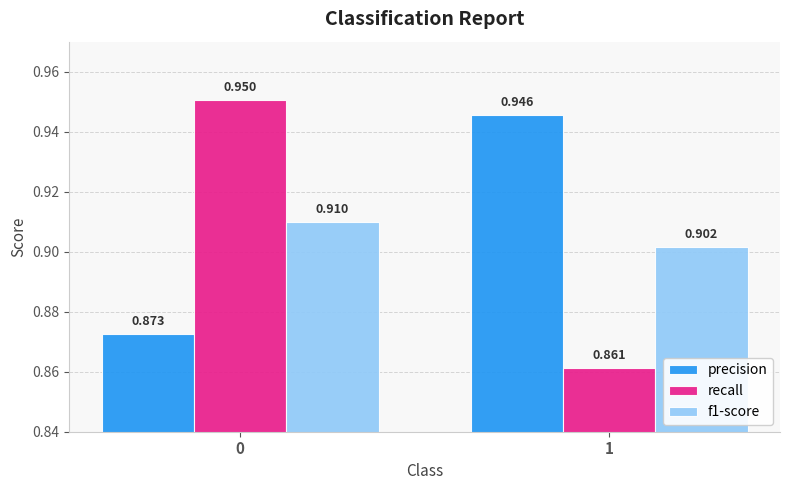

Which series has the widest spread of values?

recall